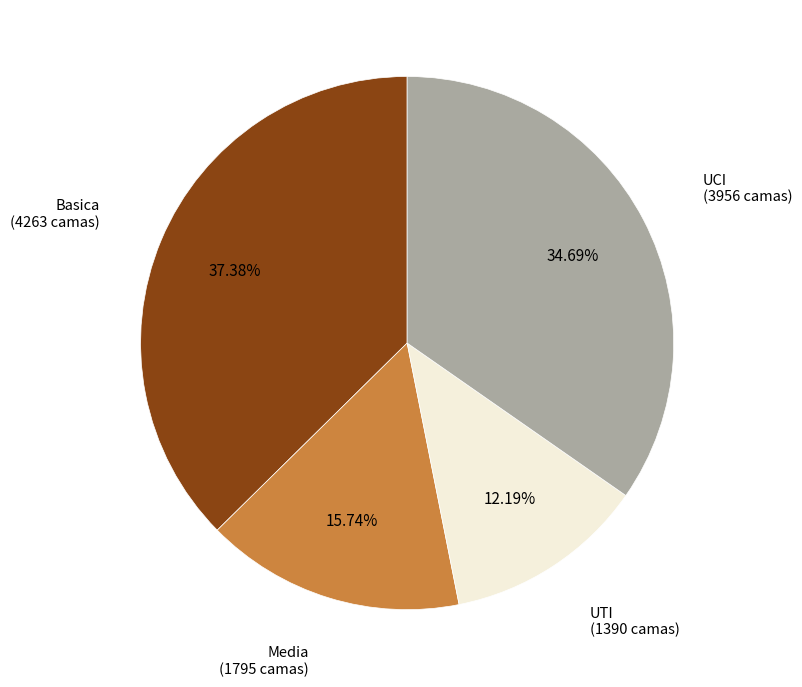

Is there any slice that represents more than half of the pie?

No